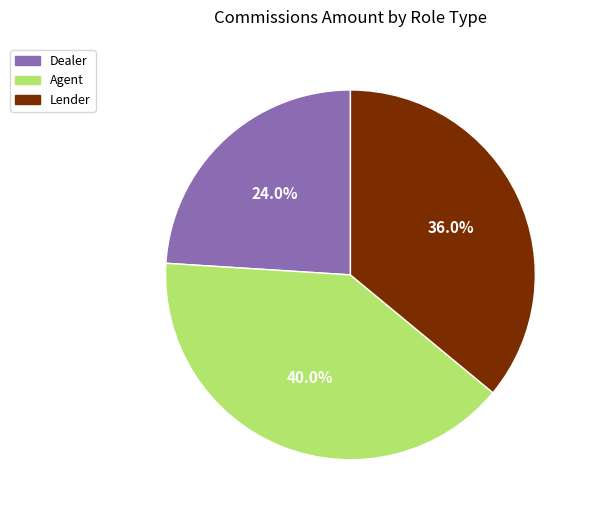

Count the number of slices in the pie.

3